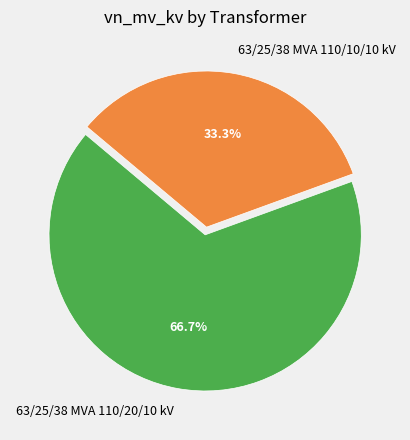

Is it true that 63/25/38 MVA 110/20/10 kV is 67% of the pie?

True